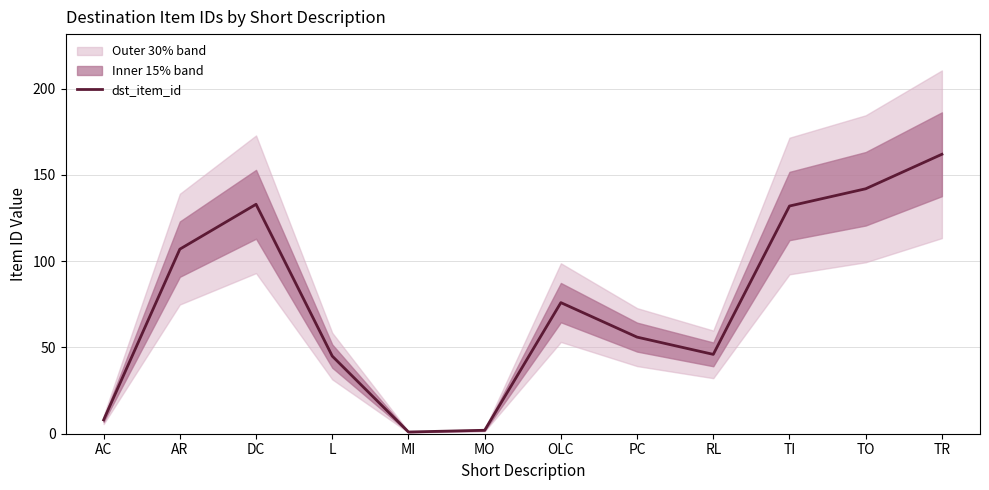

How many categories are shown in the chart?

12